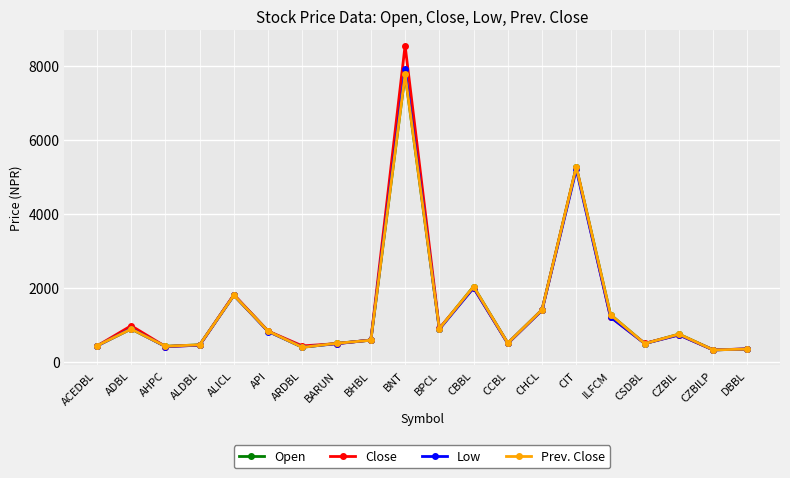

What is the average value of the Open series?

1369